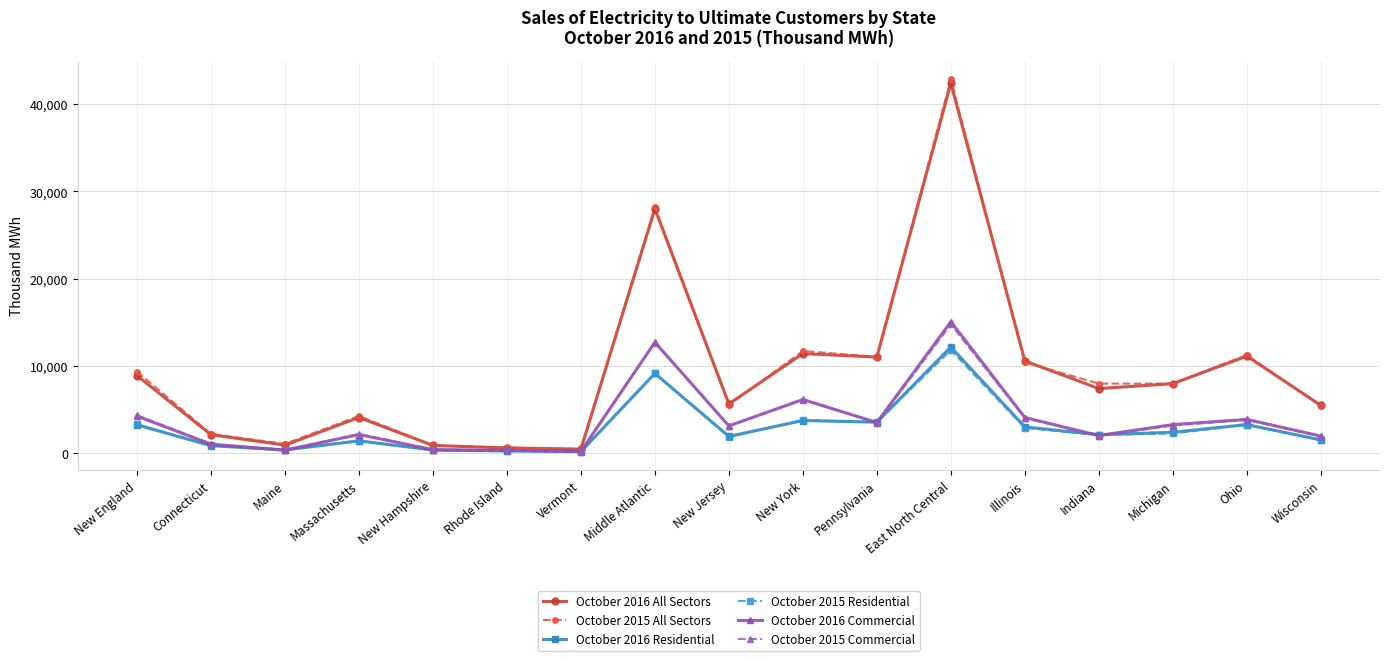

What are all the series names shown in the legend?

October 2016 All Sectors, October 2015 All Sectors, October 2016 Residential, October 2015 Residential, October 2016 Commercial, October 2015 Commercial